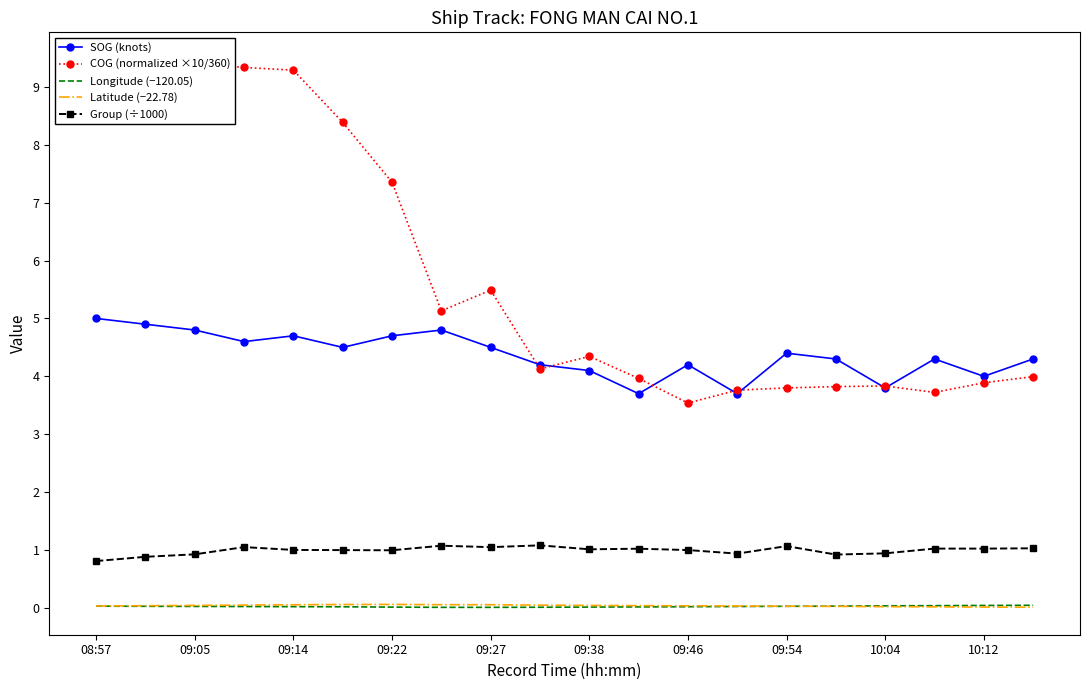

Is this an area chart (filled region under the line)?

No